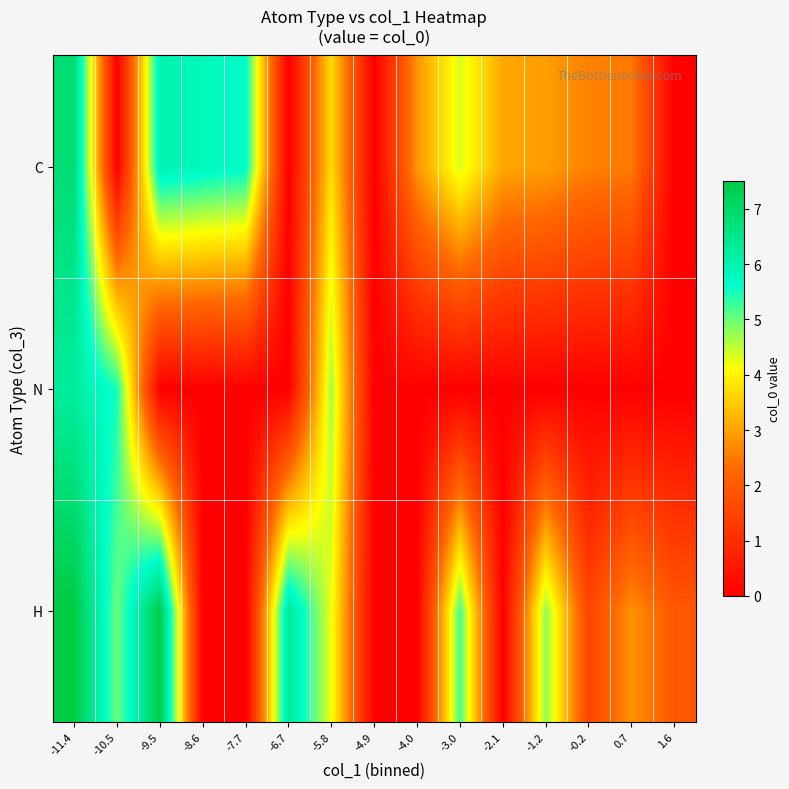

At which category is the sum across all series the highest?

-11.4